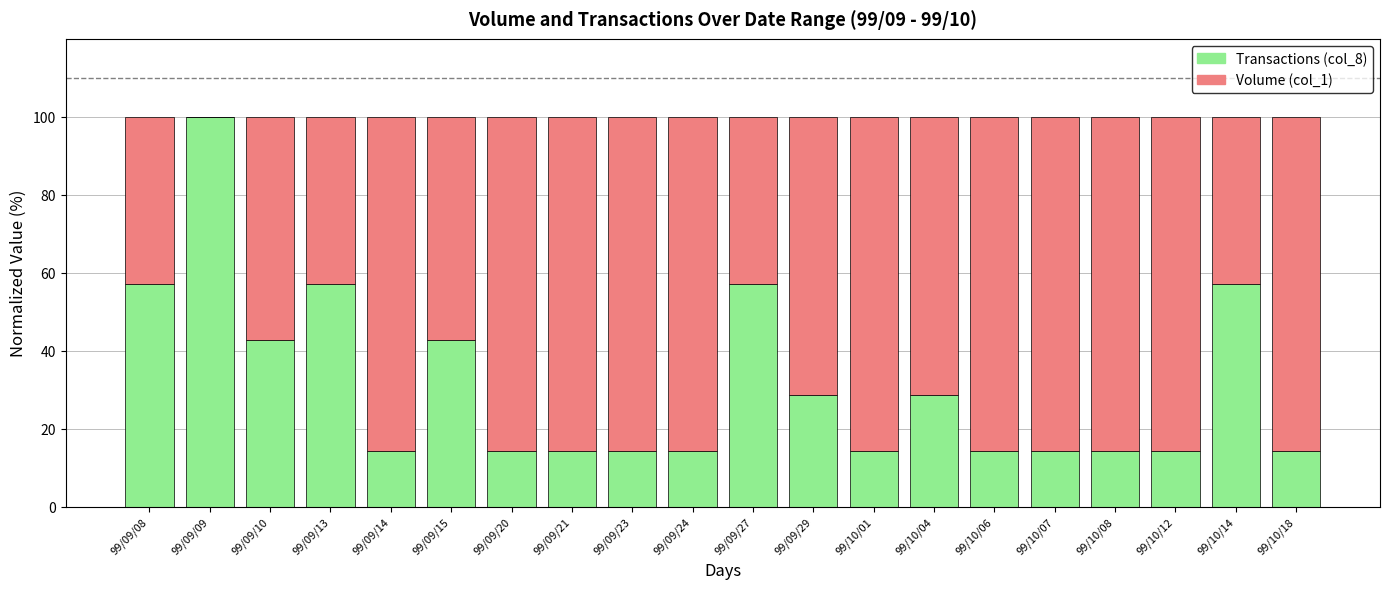

What is the total value across all series at 99/09/21?

100.0